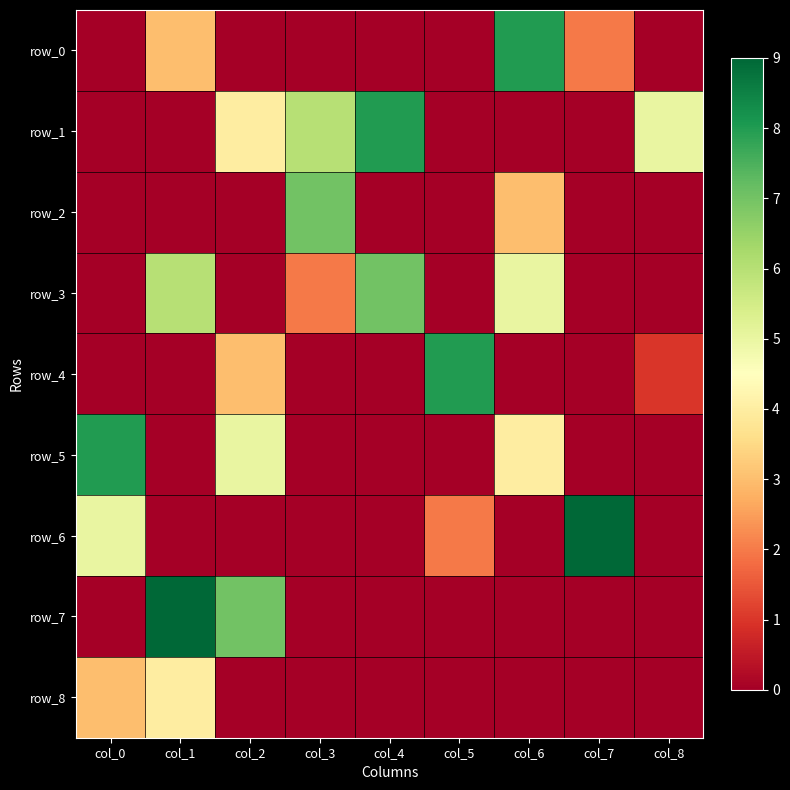

What is the sum of all row_4 values?

12